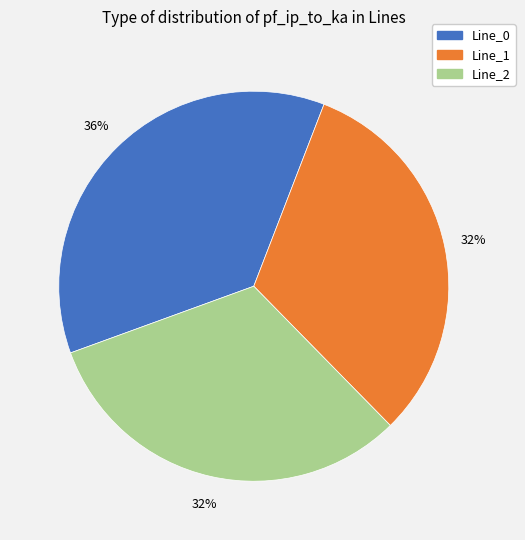

How many segments does this pie chart have?

3